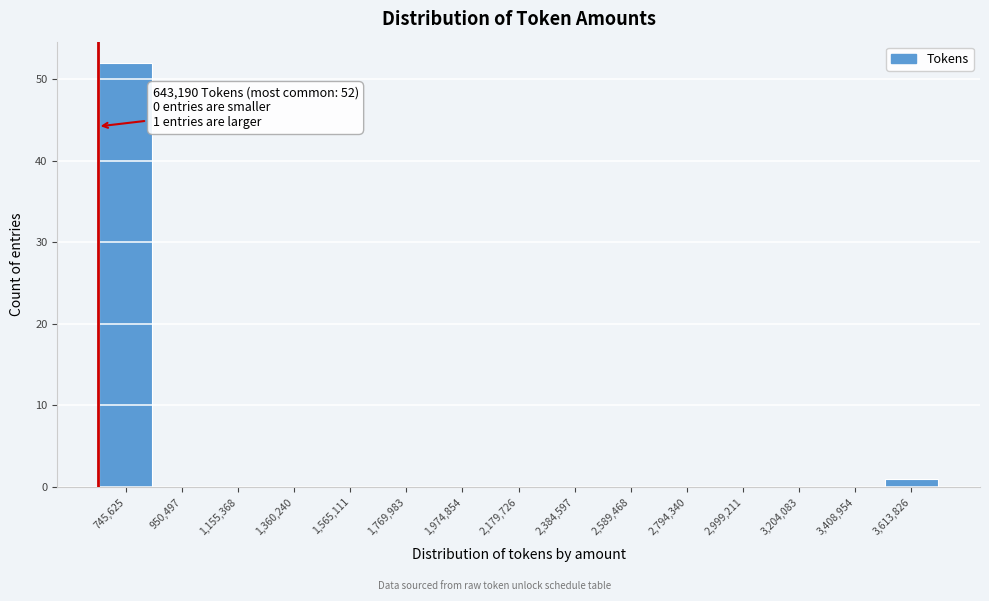

Which range on the x-axis has the tallest bar?

650000 to 850000